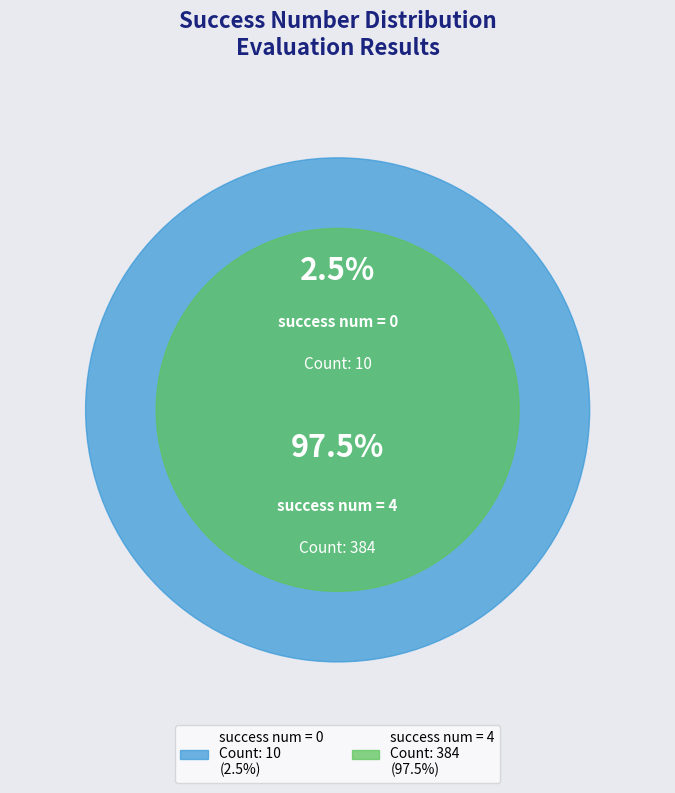

To the nearest percent, what is the average slice percentage?

50%